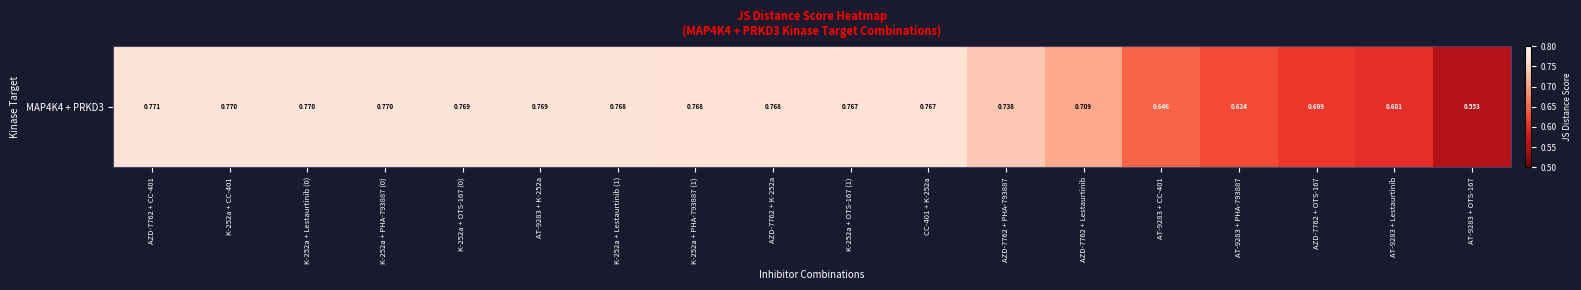

True or false: the data shows 0.3 at AT-9283 + PHA-793887.

False